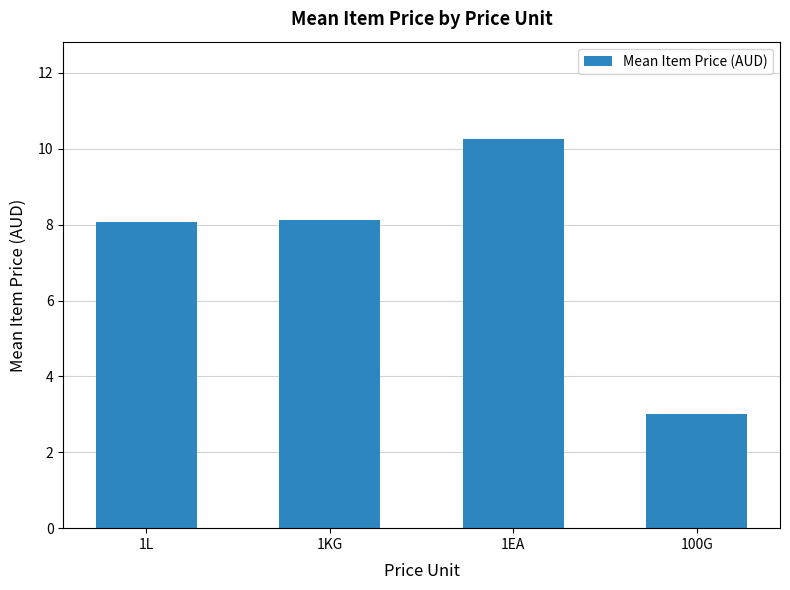

What is the minimum value shown in the chart?

3.0